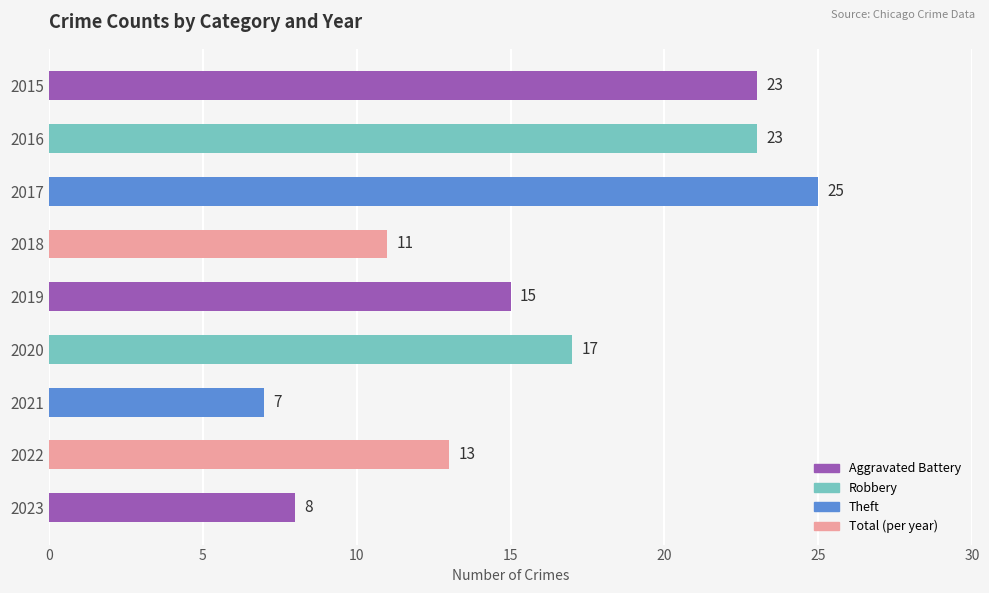

What is the smallest value displayed?

7